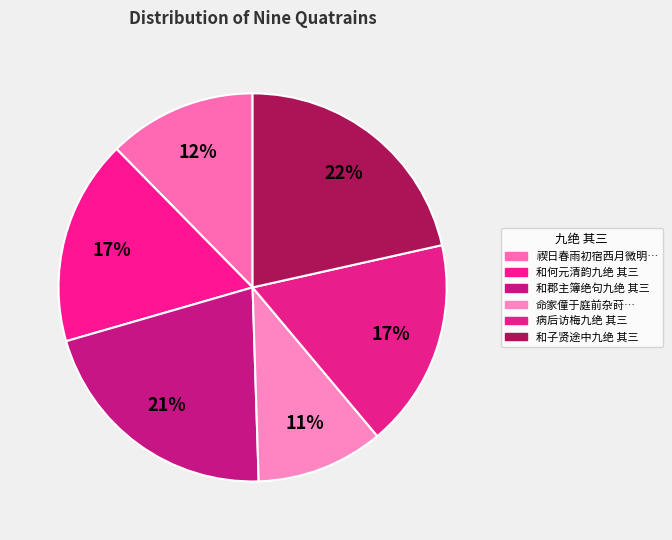

How many segments does this pie chart have?

6